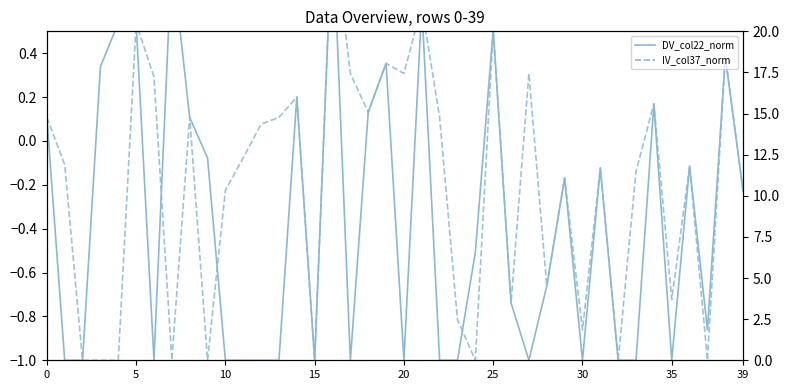

Which series has the widest spread of values?

DV_col22_norm